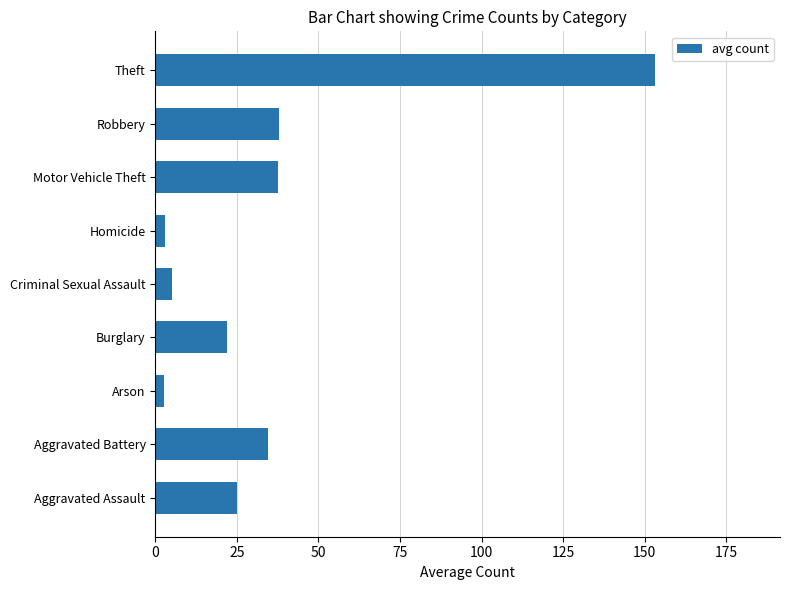

What value does the data have at Theft?

153.2